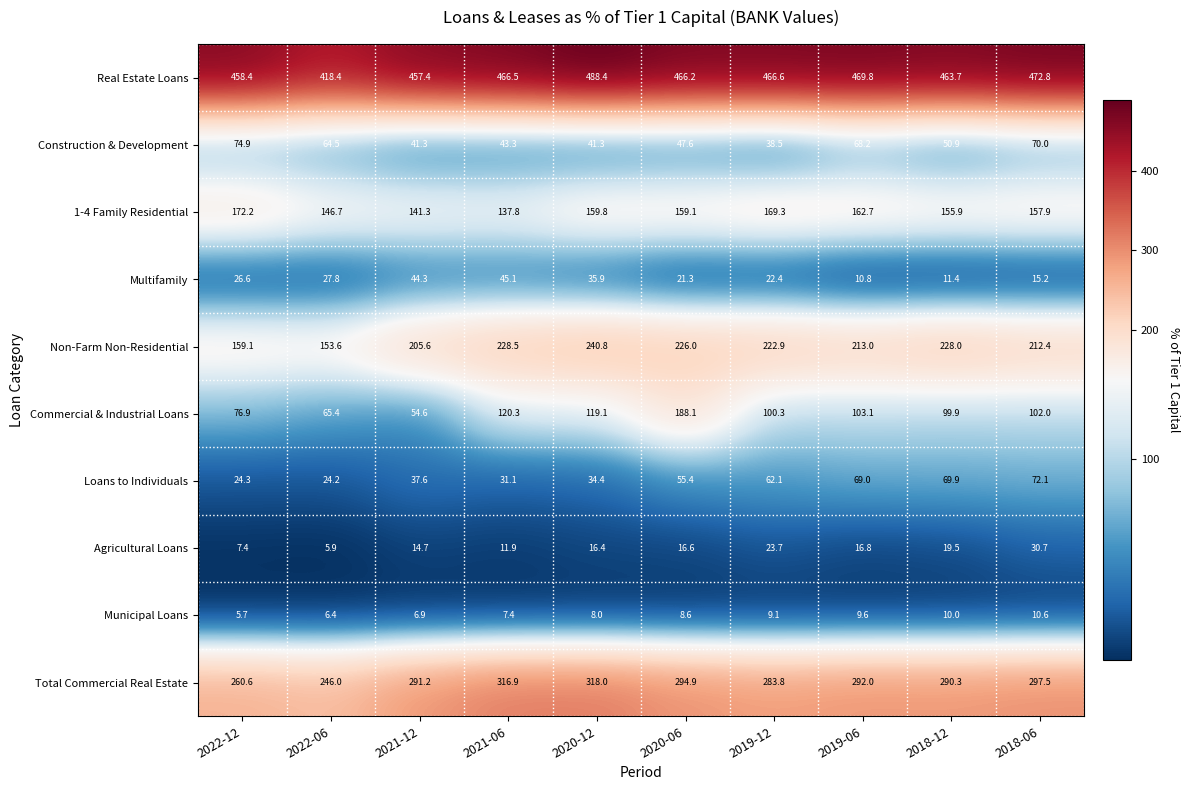

Which series has the widest spread of values?

Commercial & Industrial Loans